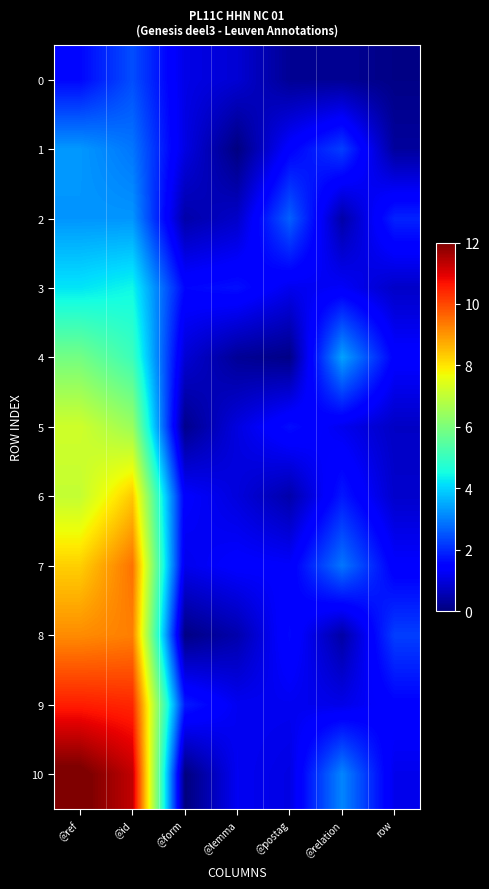

What is the spread (max minus min) of values at row?

2.2